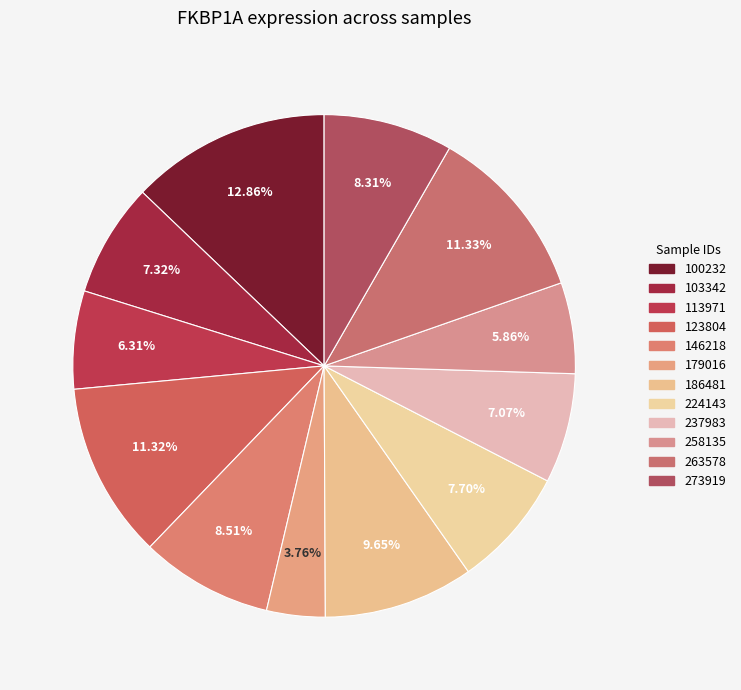

To the nearest percent, what is the difference between the largest and smallest slice percentages?

9%